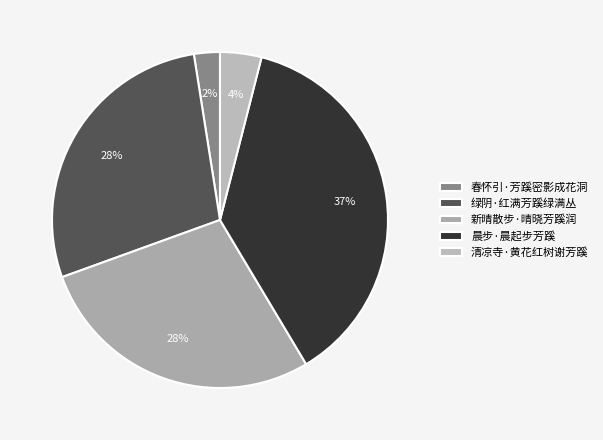

To the nearest percent, what portion does 新晴散步·晴晓芳蹊润 represent?

28%